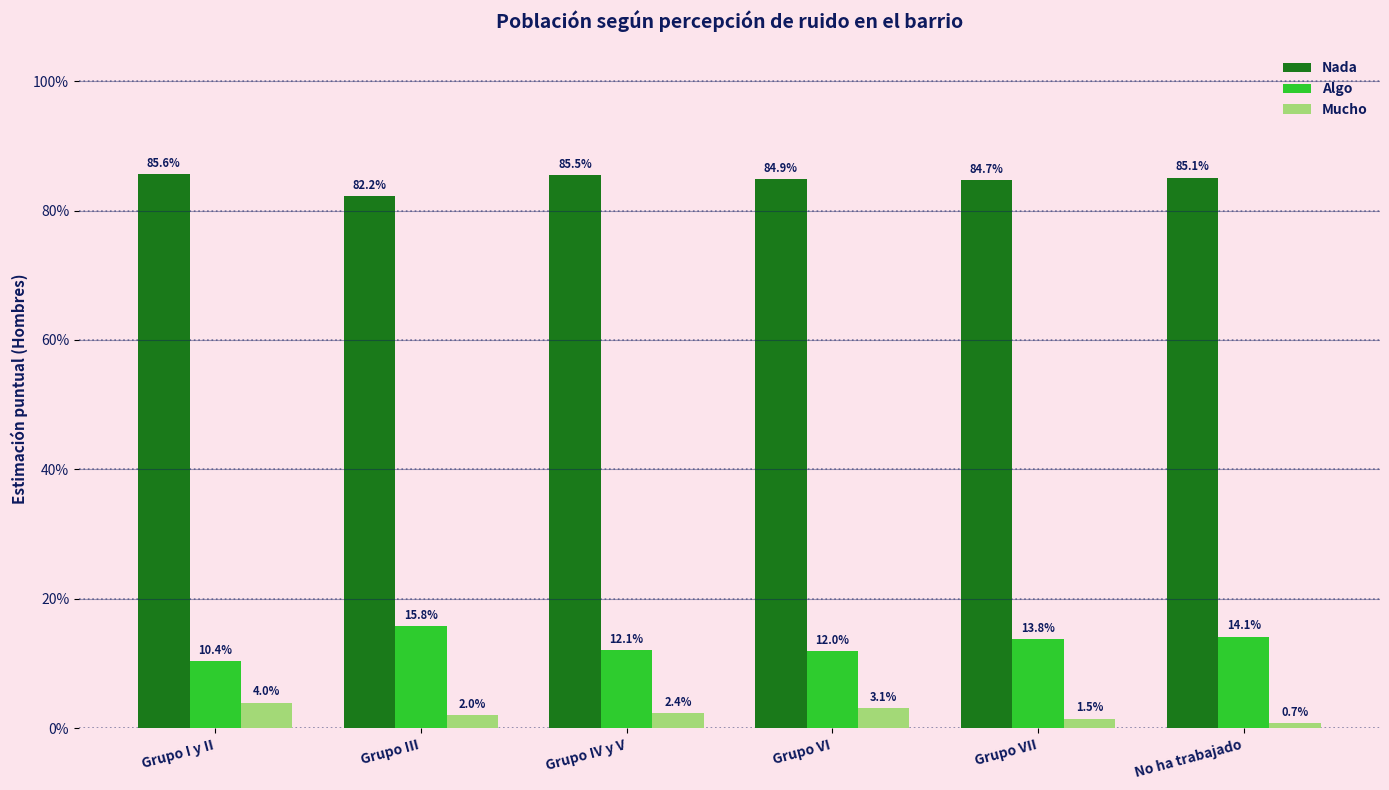

What is the greatest value displayed?

0.9